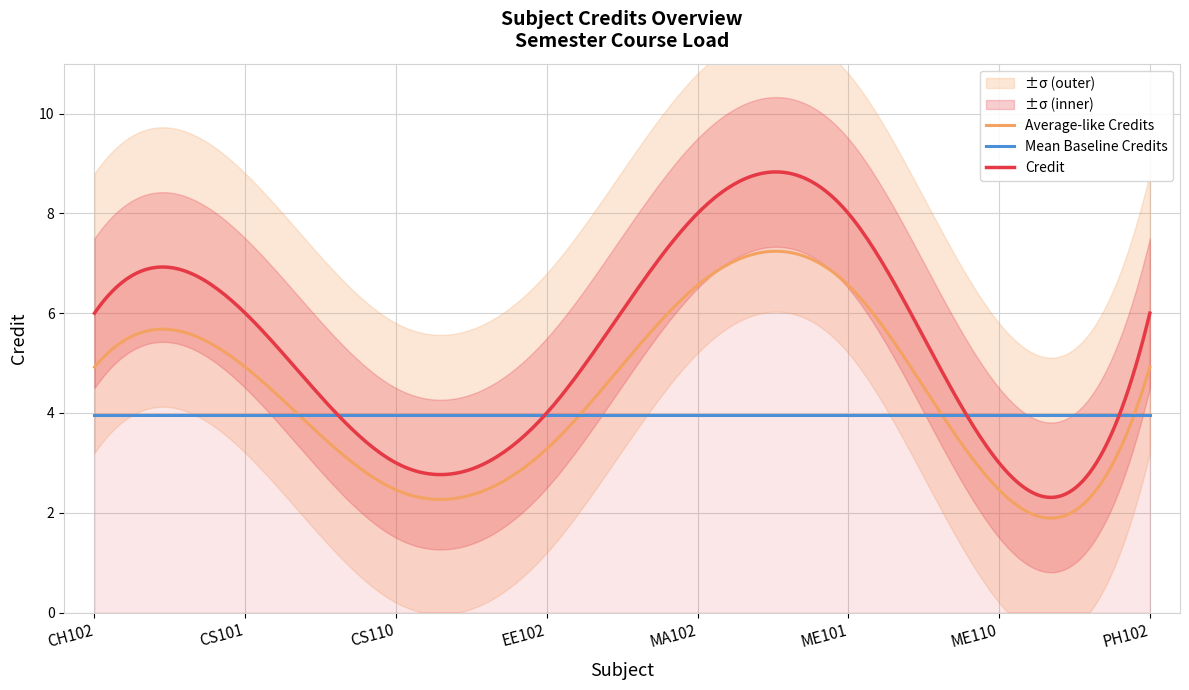

How many categories are shown in the chart?

8